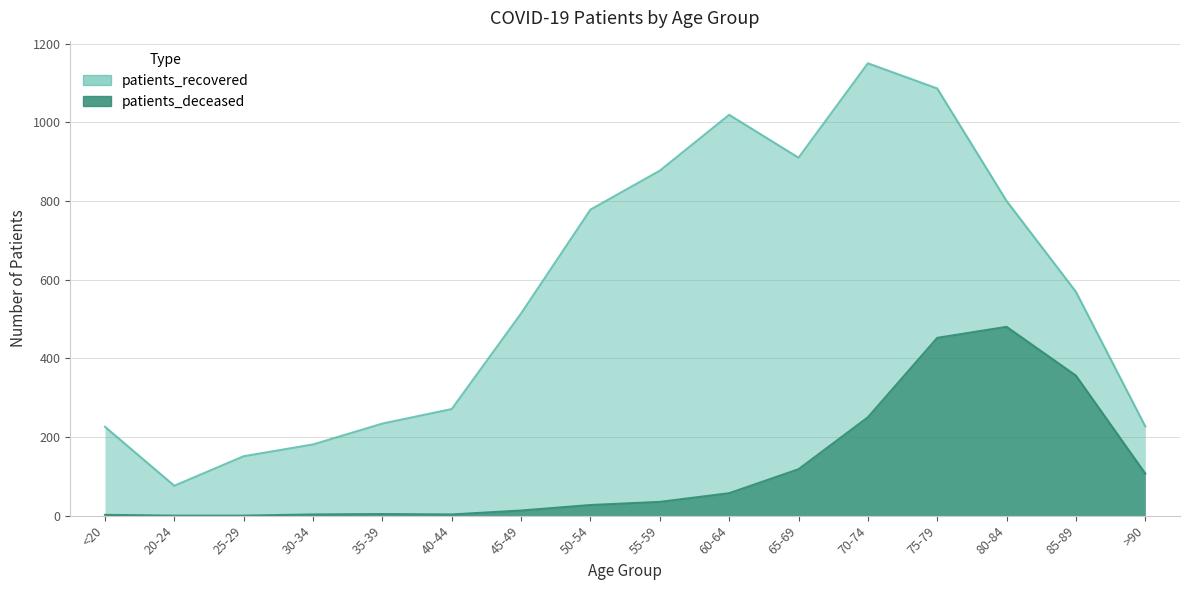

At which category does patients_deceased reach its first local peak?

35-39